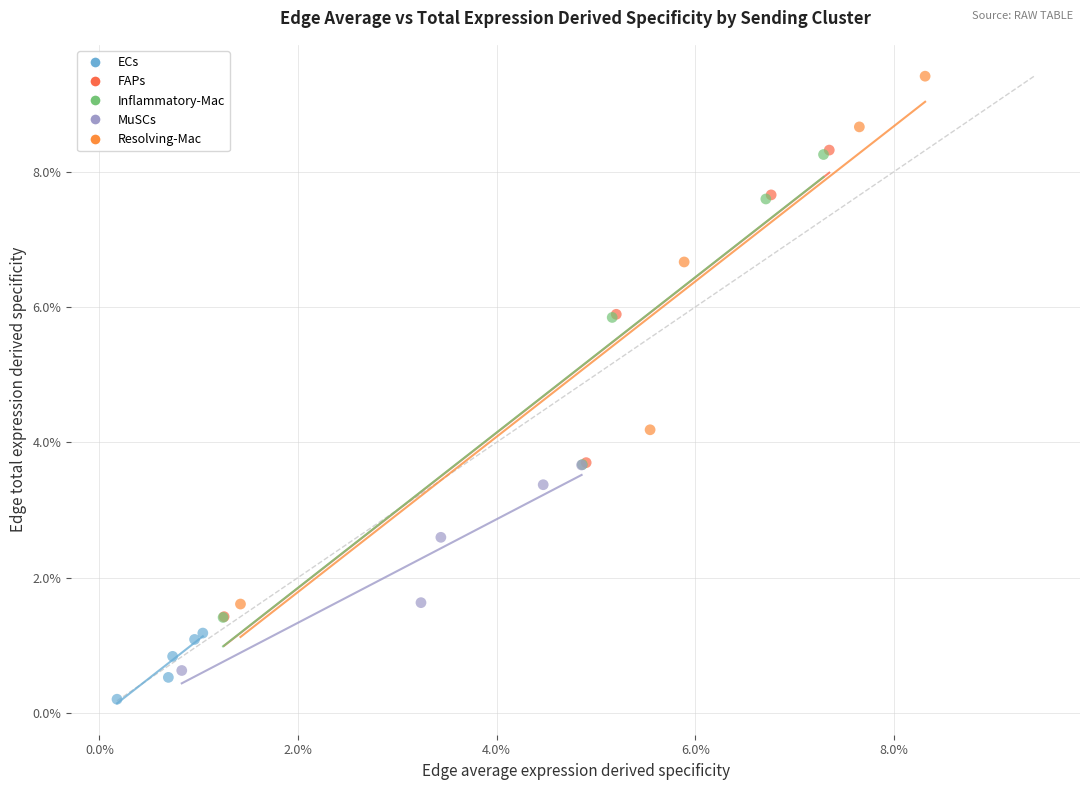

What are all the series names shown in the legend?

ECs, FAPs, Inflammatory-Mac, MuSCs, Resolving-Mac